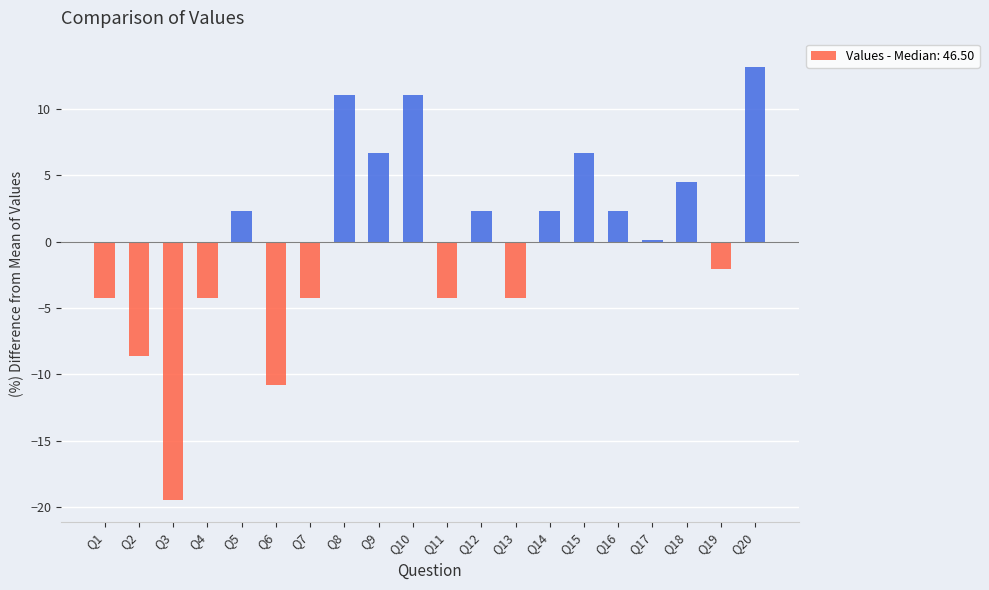

Does the chart contain any negative values?

Yes